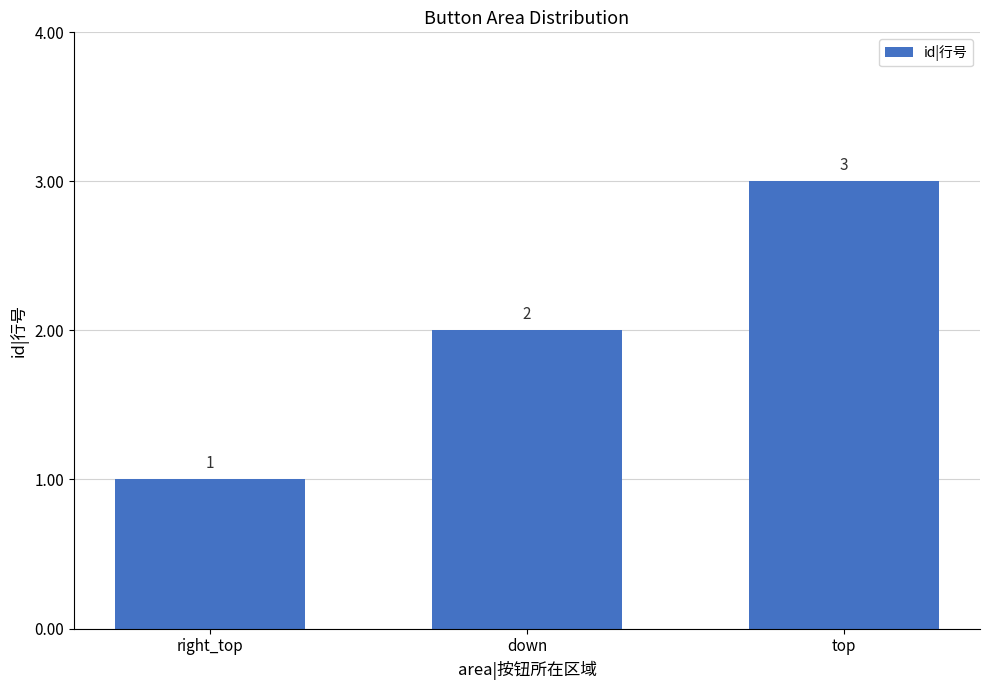

List the labels in order of value, smallest first.

right_top, down, top